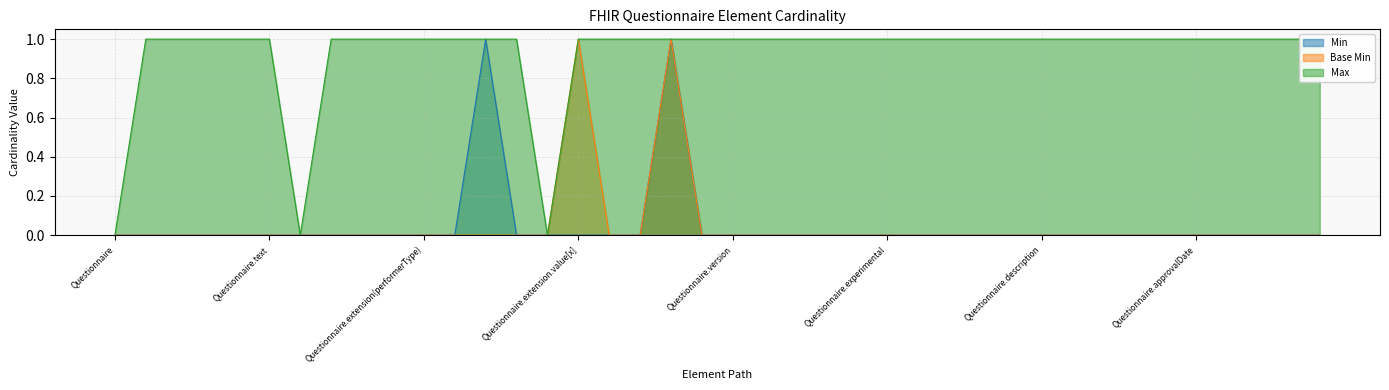

Reading left to right, what are all the values shown in this chart?

Min: 0	0	0	0	0	0	0	0	0	0	0	0	1	0	0	0	0	0	1	0	0	0	0	0	0	0	0	0	0	0	0	0	0	0	0	0	0	0	0	0
Base Min: 0	0	0	0	0	0	0	0	0	0	0	0	0	0	0	1	0	0	1	0	0	0	0	0	0	0	0	0	0	0	0	0	0	0	0	0	0	0	0	0
Max: 0	1	1	1	1	1	0	1	1	1	1	1	1	1	0	1	1	1	1	1	1	1	1	1	1	1	1	1	1	1	1	1	1	1	1	1	1	1	1	1